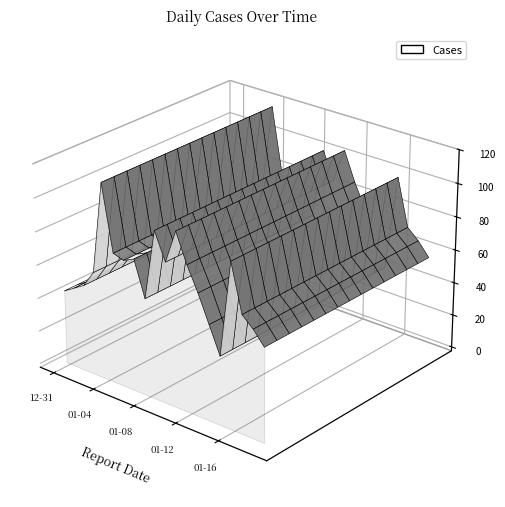

Reading left to right, list all the values displayed in this chart.

2022-12-31=44	2023-01-01=48	2023-01-02=52	2023-01-03=62	2023-01-04=117	2023-01-05=78	2023-01-06=76	2023-01-07=79	2023-01-08=58	2023-01-09=100	2023-01-10=84	2023-01-11=104	2023-01-12=87	2023-01-13=73	2023-01-14=57	2023-01-15=41	2023-01-16=98	2023-01-17=70	2023-01-18=64	2023-01-19=56